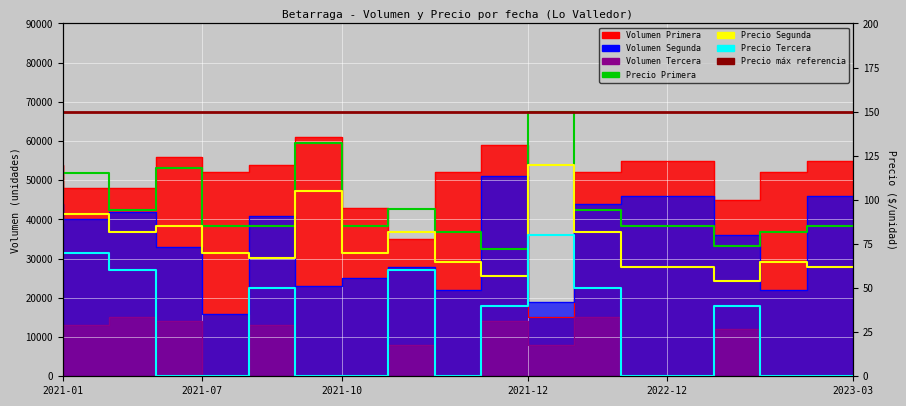

What is the spread (max minus min) of values at 2022-07-27?

51950